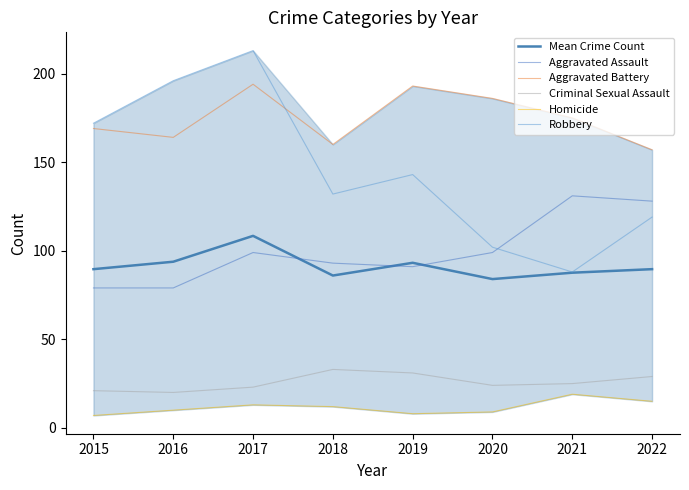

True or false: Mean Crime Count and Aggravated Battery intersect in this chart.

False